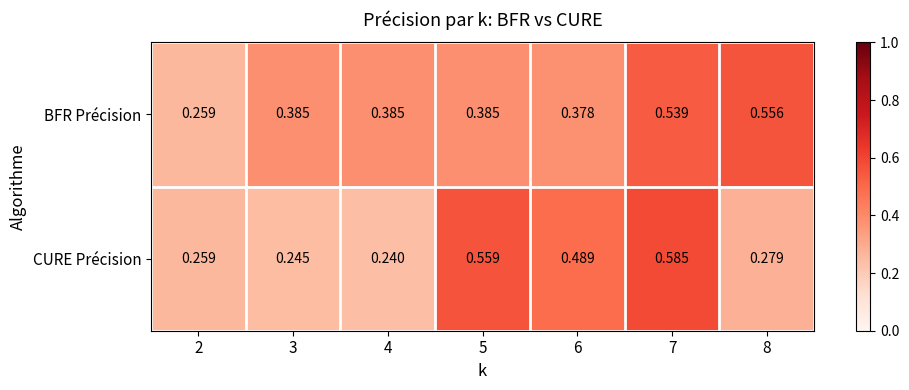

Rank the series by their maximum value, from highest to lowest.

CURE Précision, BFR Précision